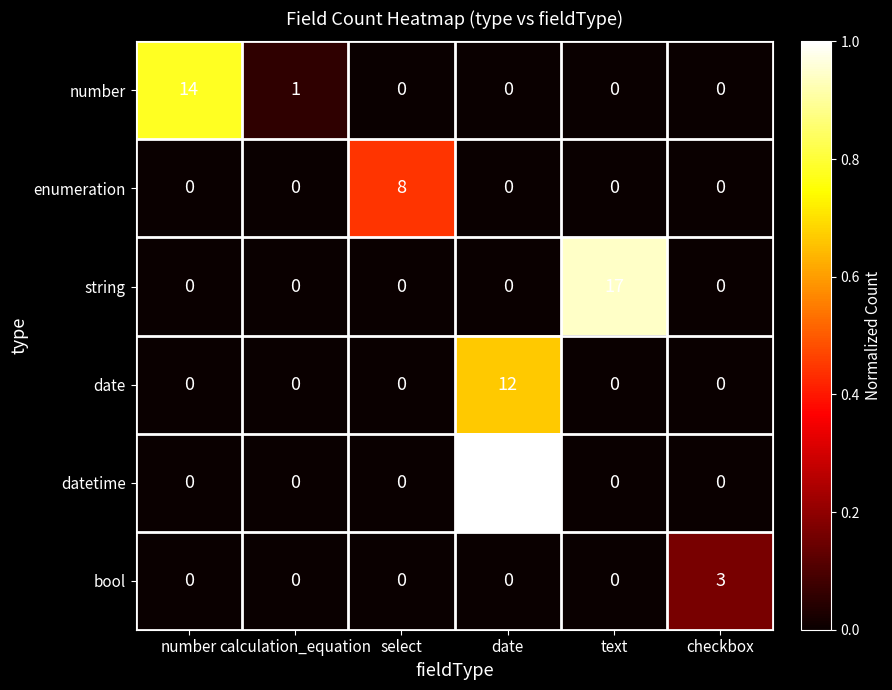

Rank the series by their maximum value, from lowest to highest.

bool, enumeration, date, number, string, datetime